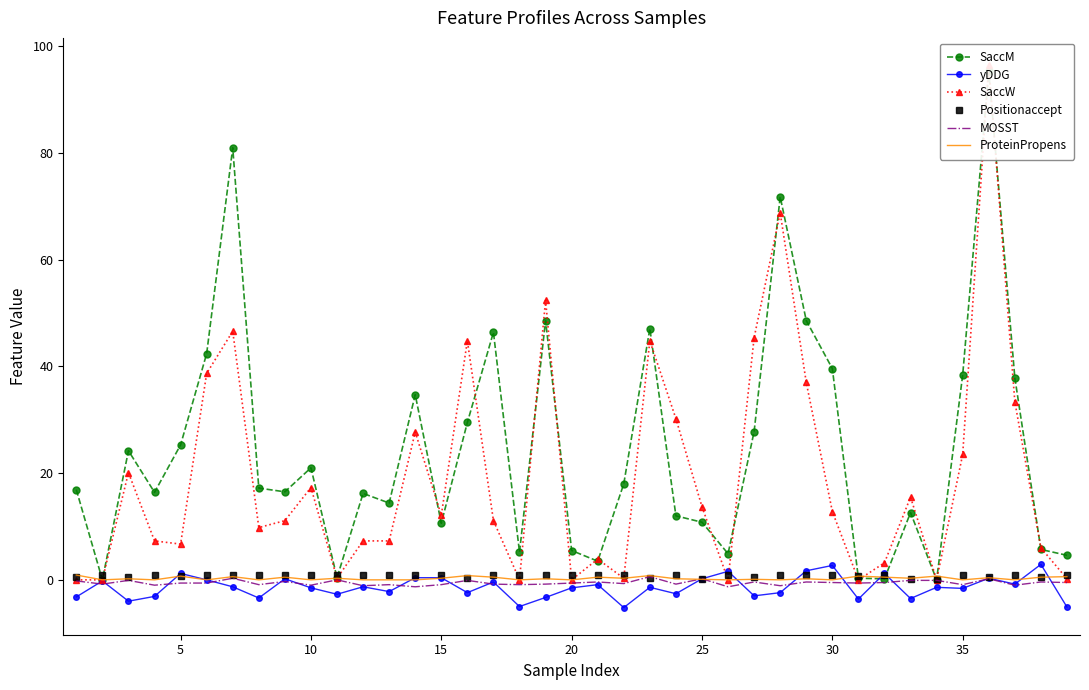

Is the value of SaccM at 25 greater than the value of yDDG at 0?

Yes